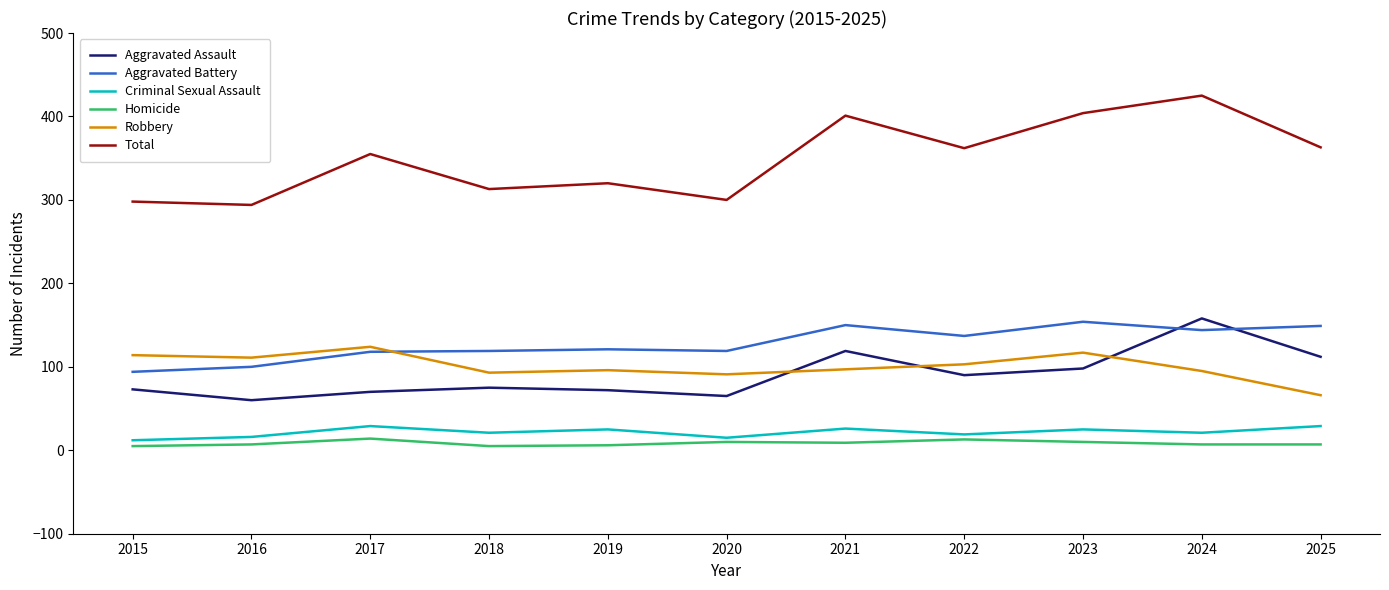

What is the approximate value of Homicide at 2022?

13